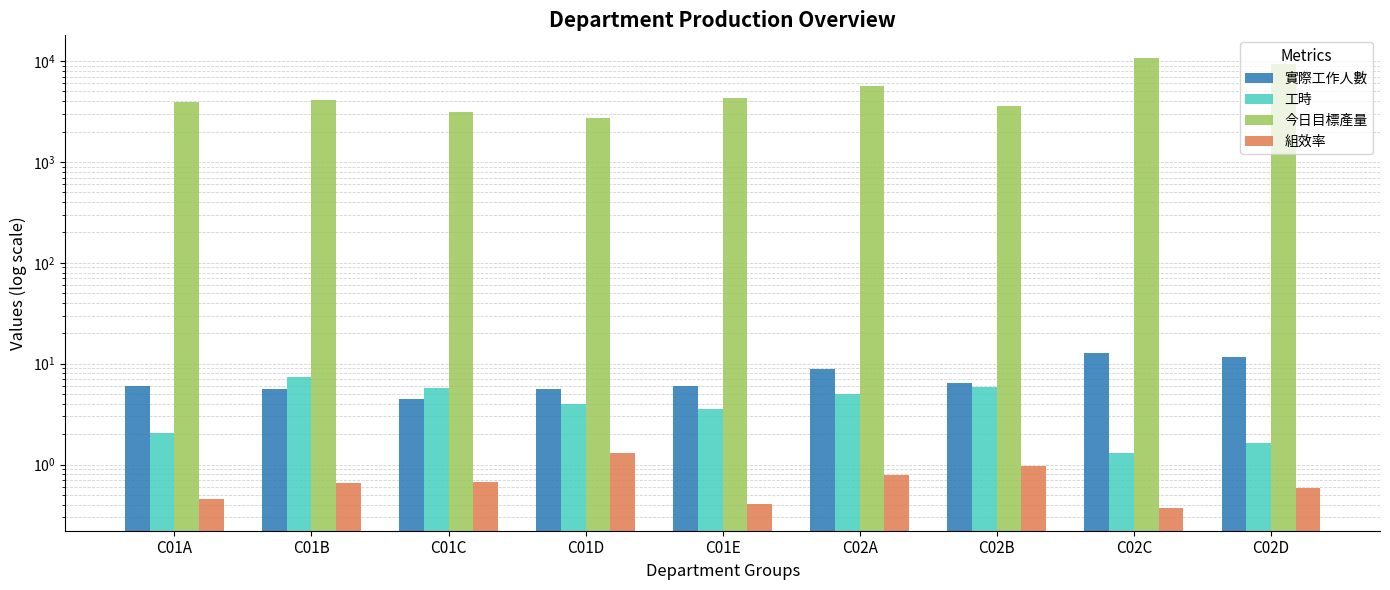

At which category is the sum across all series the highest?

C02C